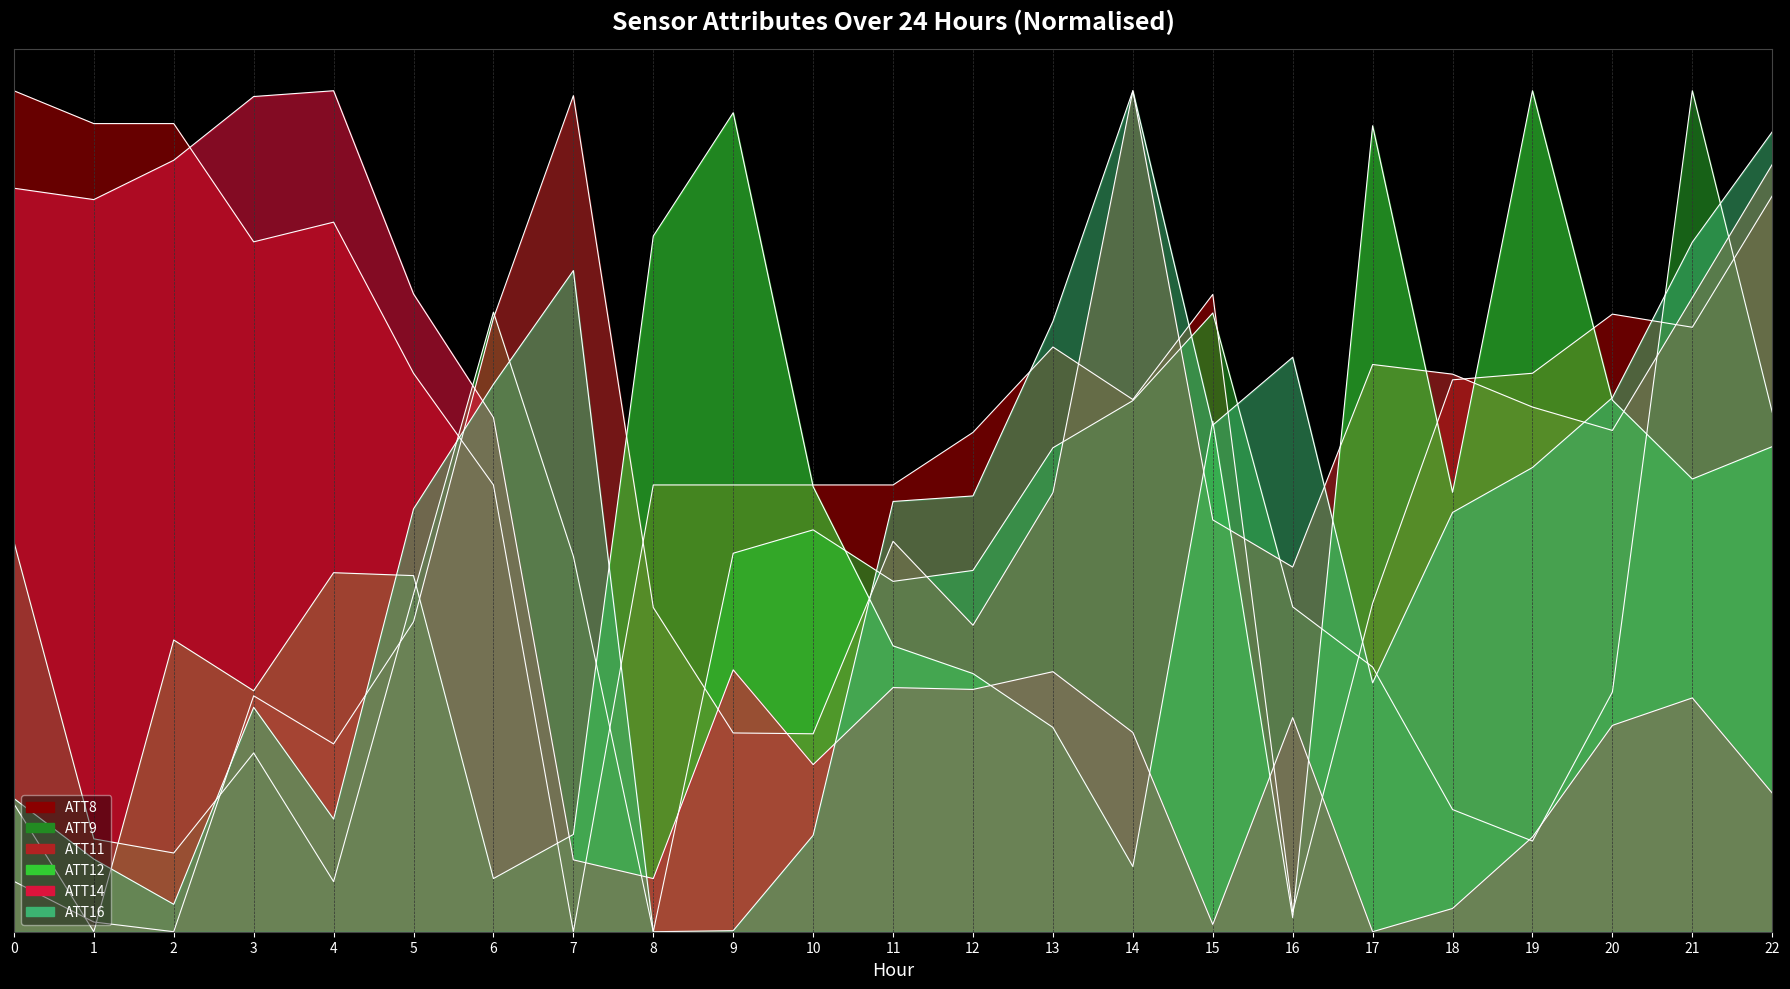

How many lines are shown in the chart?

6